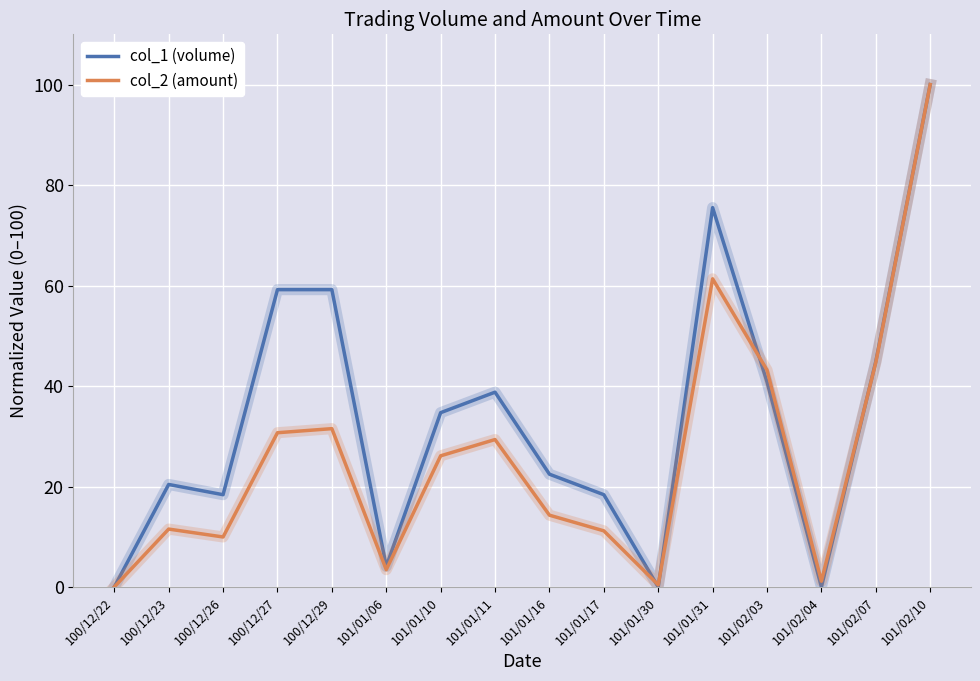

True or false: col_1 (volume) has a value of 106.6 at 101/01/31.

False